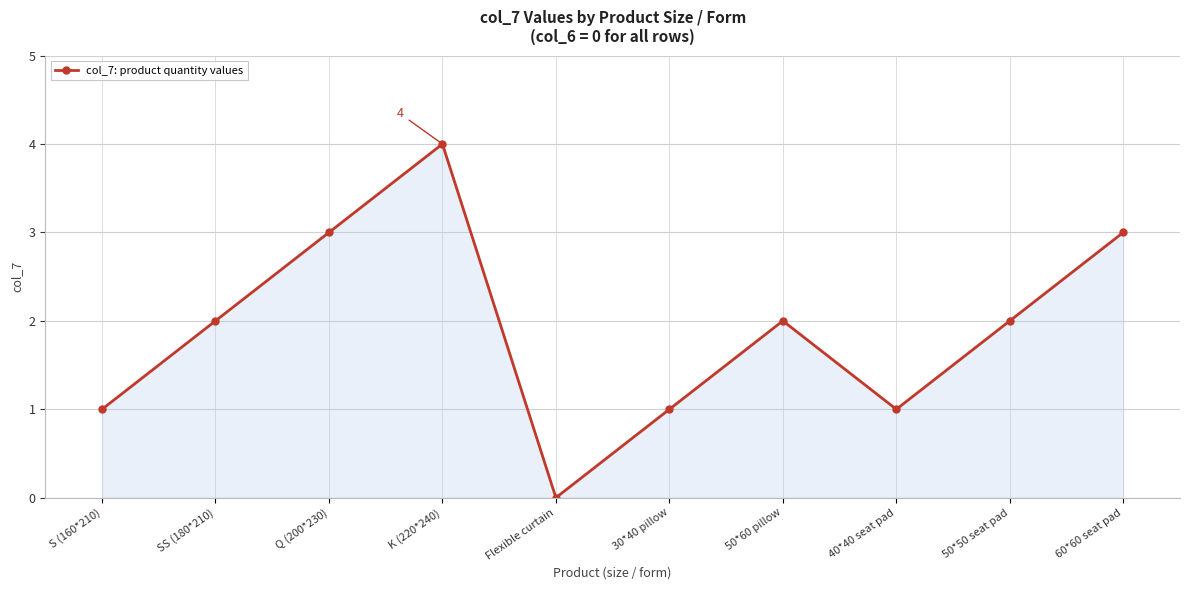

True or false: the data shows 0 at 40*40 seat pad.

False